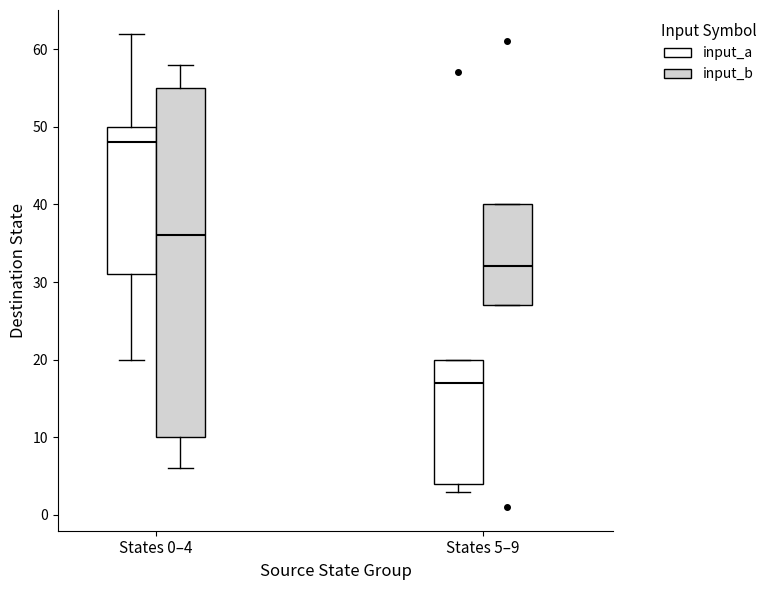

Reading left to right, read every box against the y-axis: the position of its median line, the range the box covers, and the ends of its whiskers. The values are not printed on the chart, so give them approximately, as read against the axis.

States 0–4 (input_a): median 48, box 31 to 50, whiskers 20 to 62
States 0–4 (input_b): median 36, box 10 to 55, whiskers 6 to 58
States 5–9 (input_a): median 17, box 4 to 20, whiskers 3 to 20
States 5–9 (input_b): median 32, box 27 to 40, whiskers 27 to 40